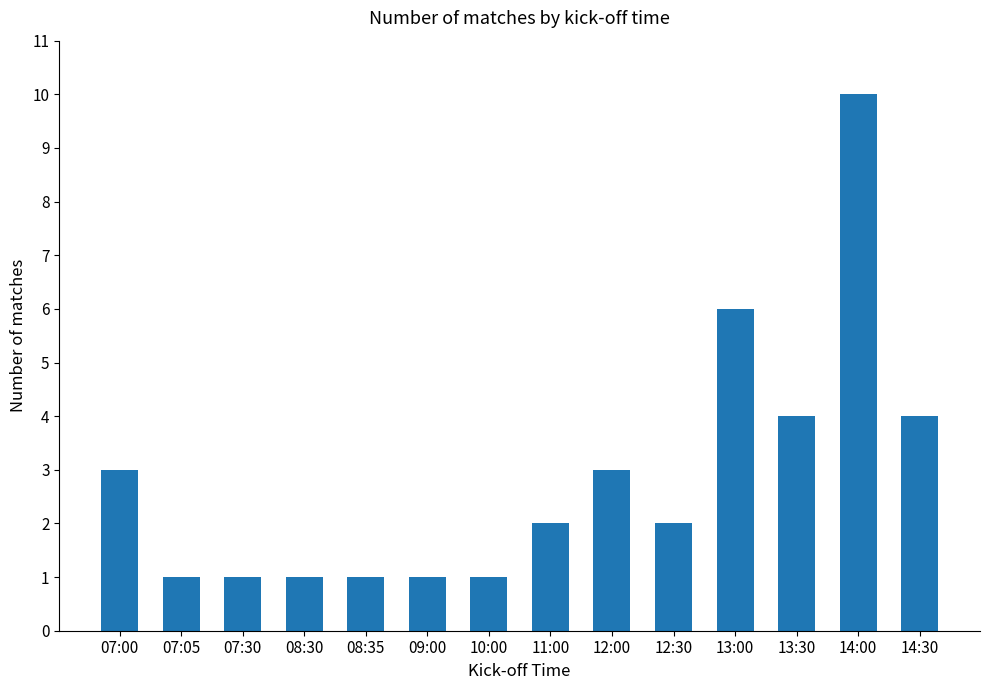

What is the ratio of the value at 13:00 to the value at 10:00?

6.0